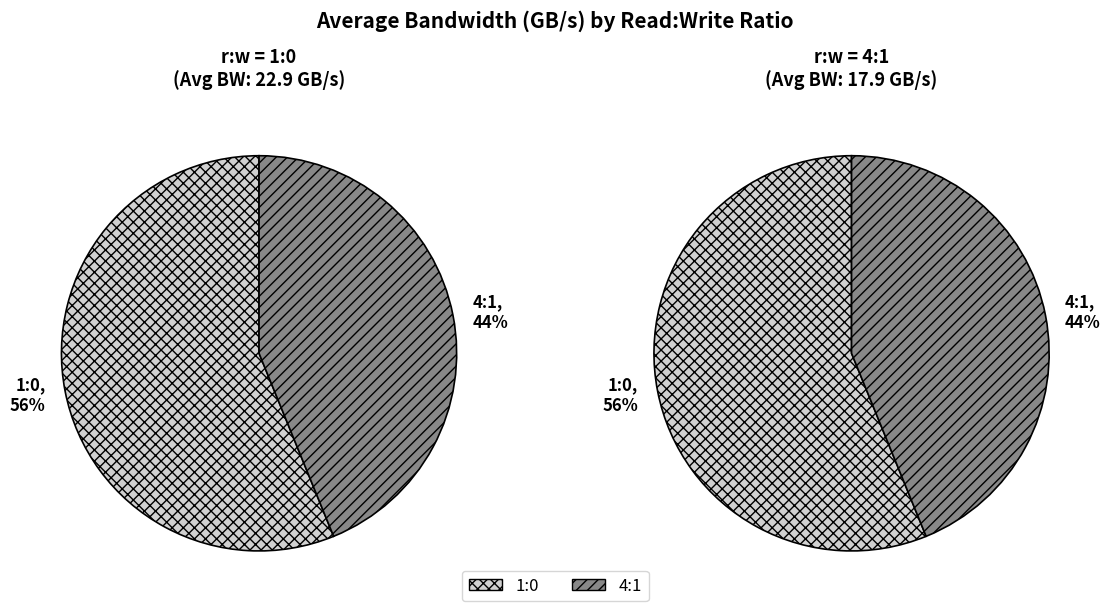

To the nearest percent, what is the combined percentage of 1:0 and 4:1?

100%